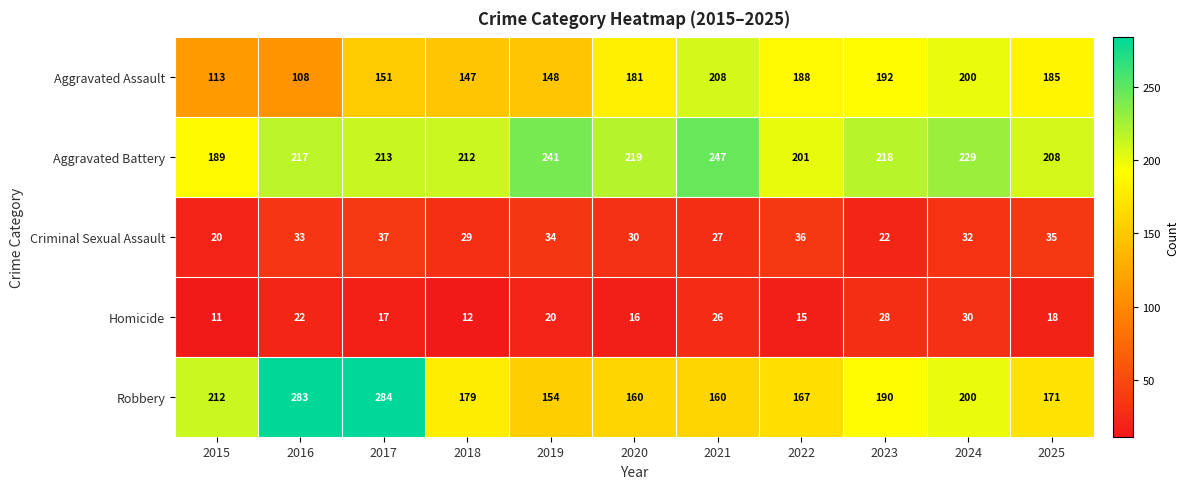

At which category does the chart reach its peak across all series?

2017